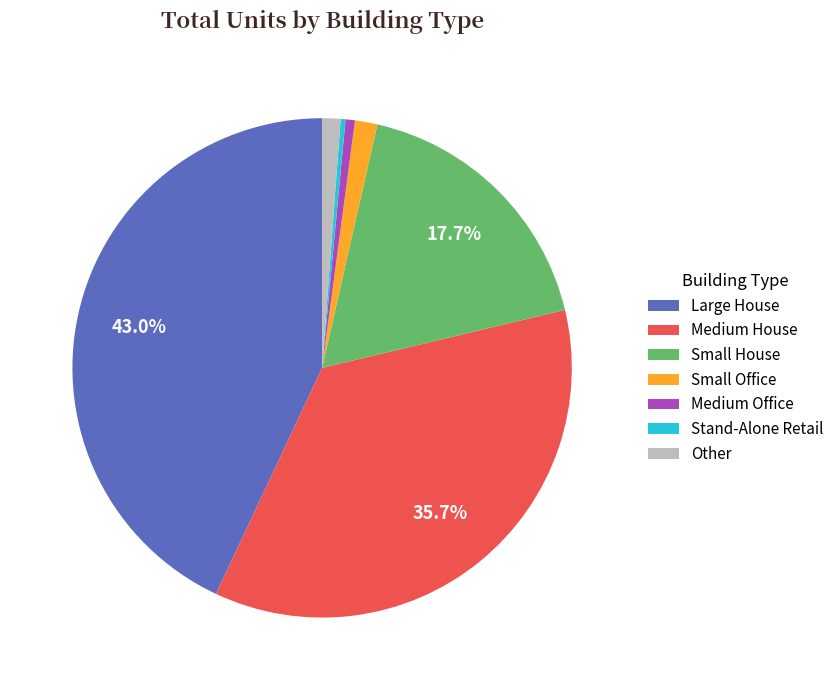

To the nearest percent, what portion does Large House represent?

43%